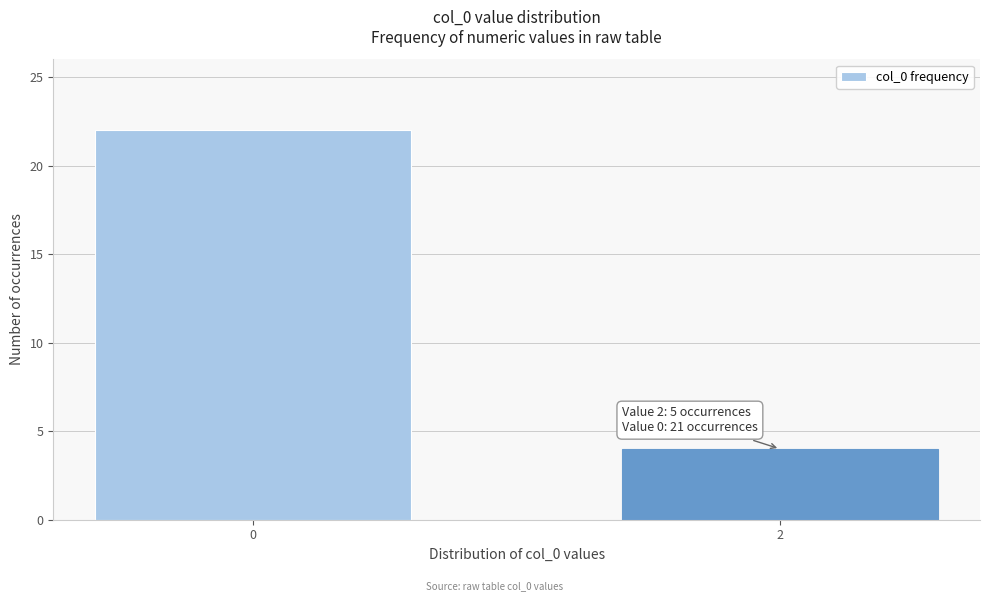

Reading right to left, list all the values displayed in this chart.

4	22